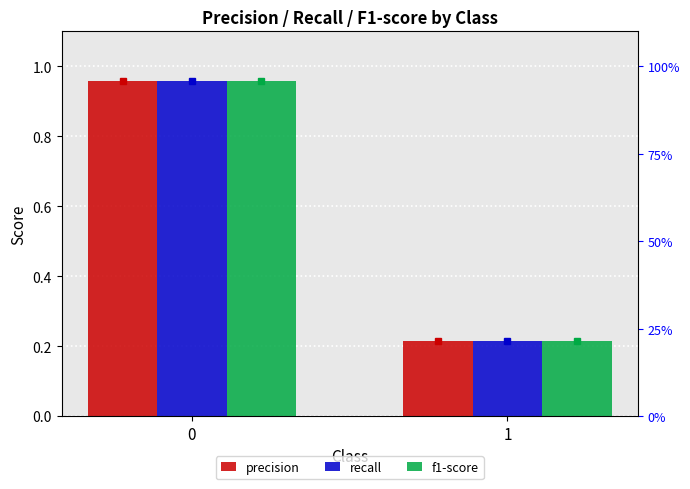

What is the difference between the maximum and minimum values in the precision series?

0.7